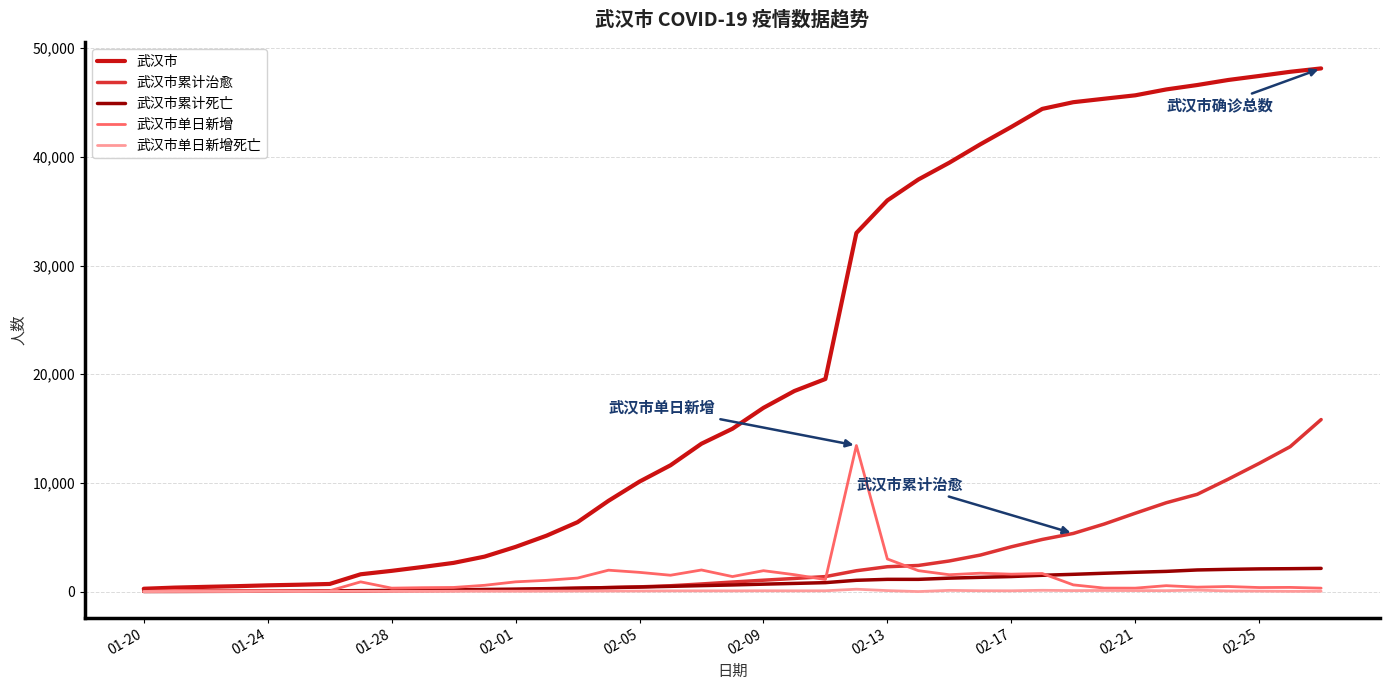

Which series has the largest total across all categories?

武汉市